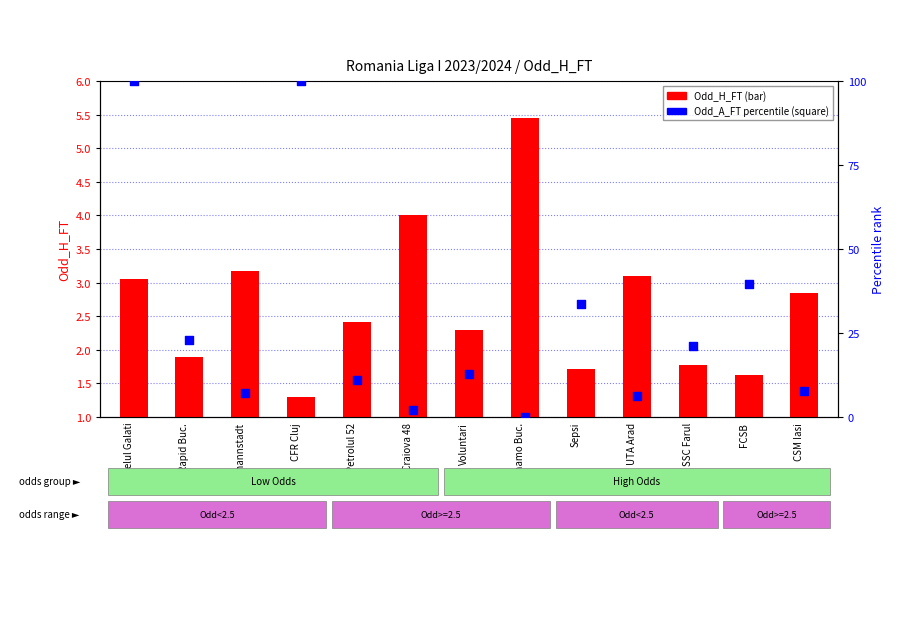

What is the total value across all series at FCSB?

41.2